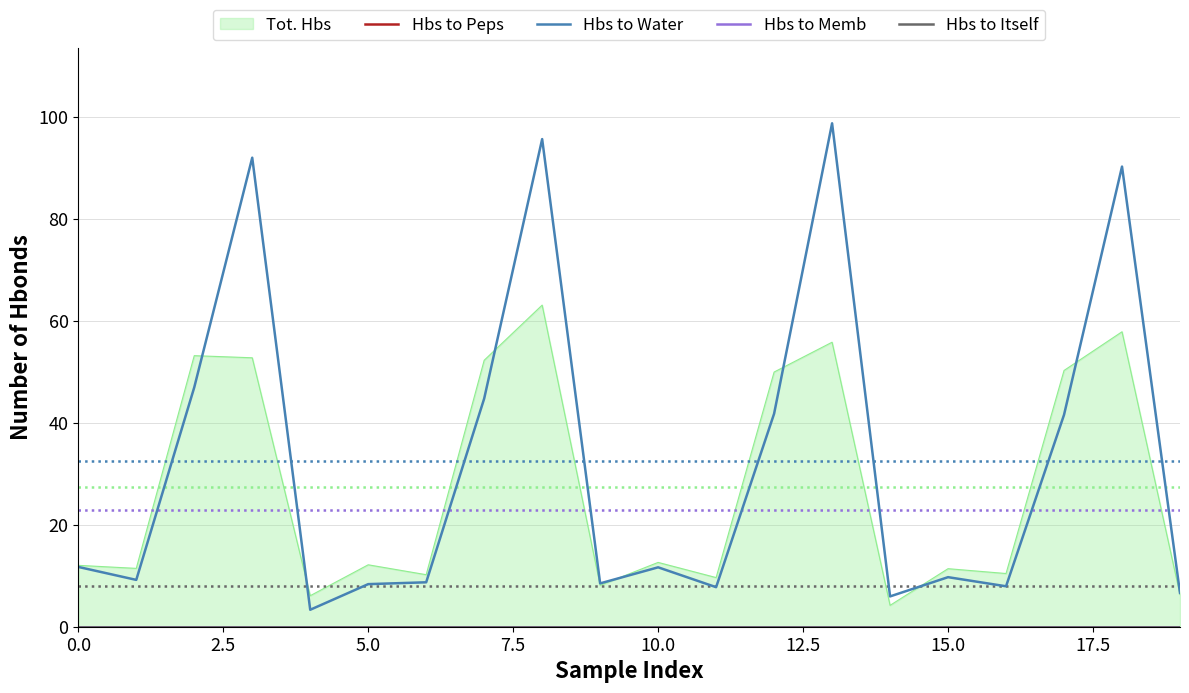

What is the value of the Hbs to Water point at the 3rd from the left?

47.0